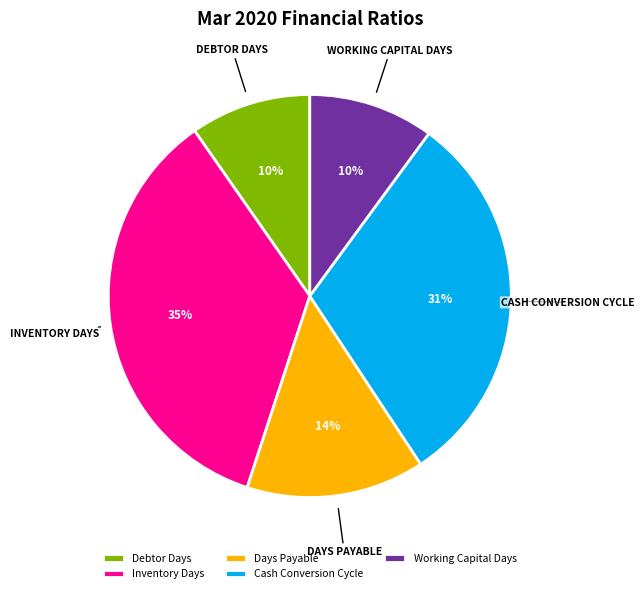

Does Inventory Days account for over 50% of the chart?

No